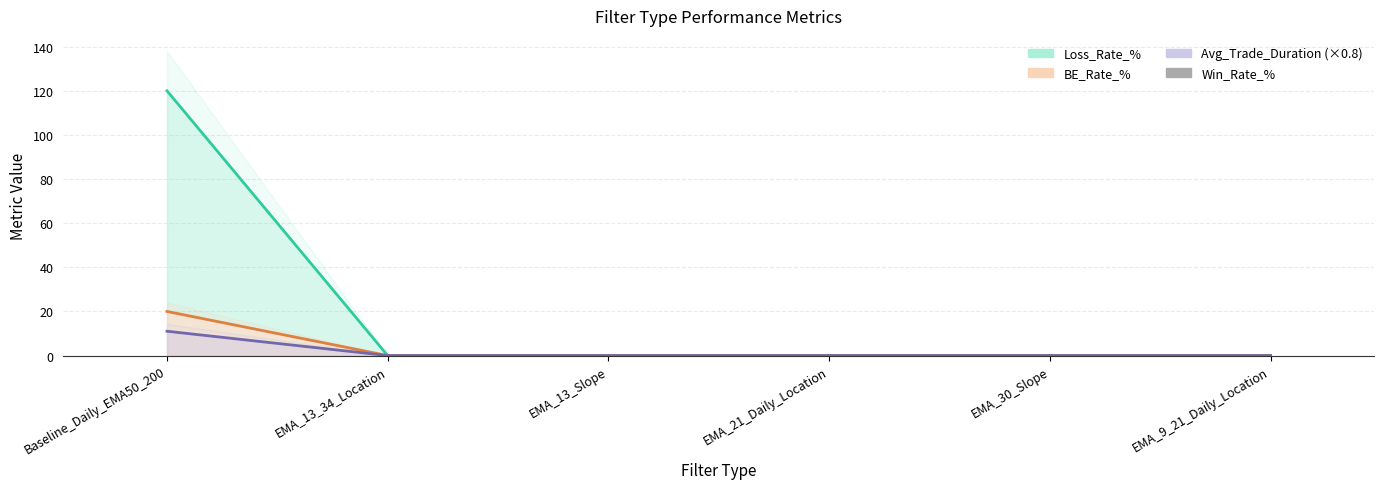

Count the number of data series in this chart.

4